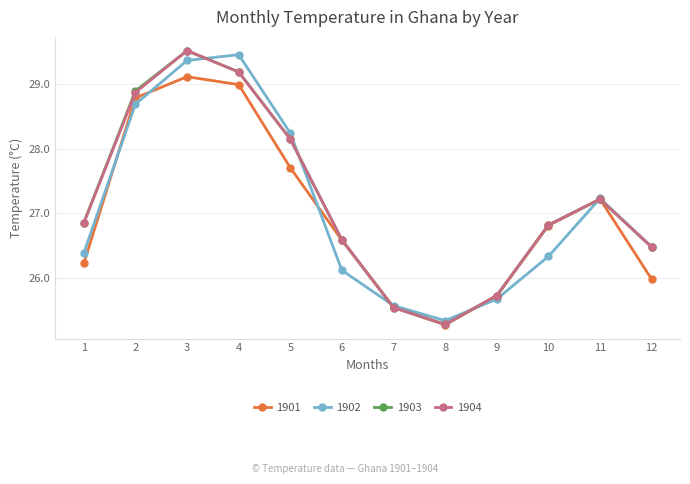

How many categories are shown in the chart?

12